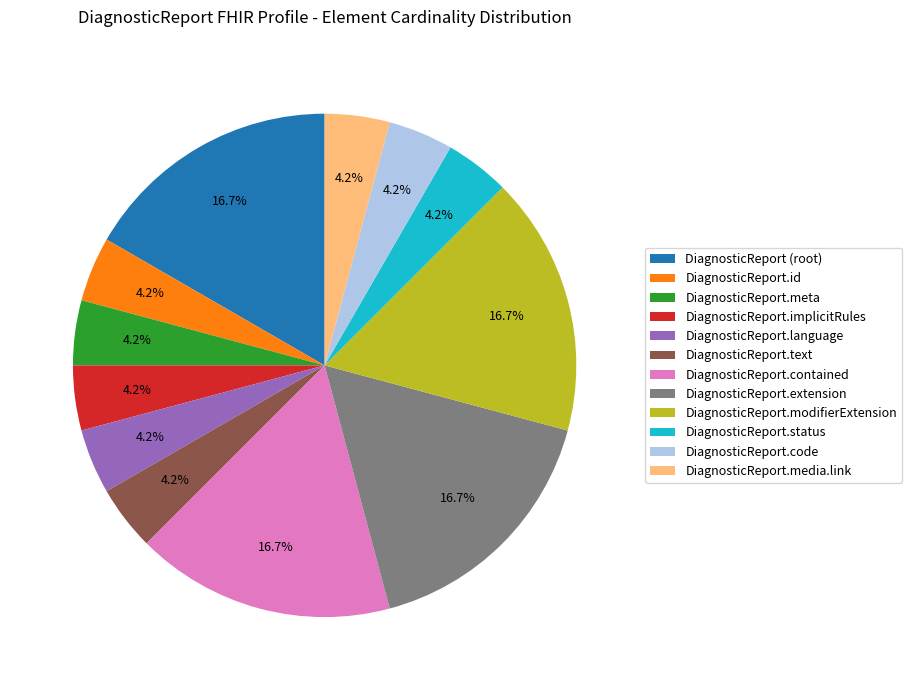

Is DiagnosticReport.status the majority of the pie?

No